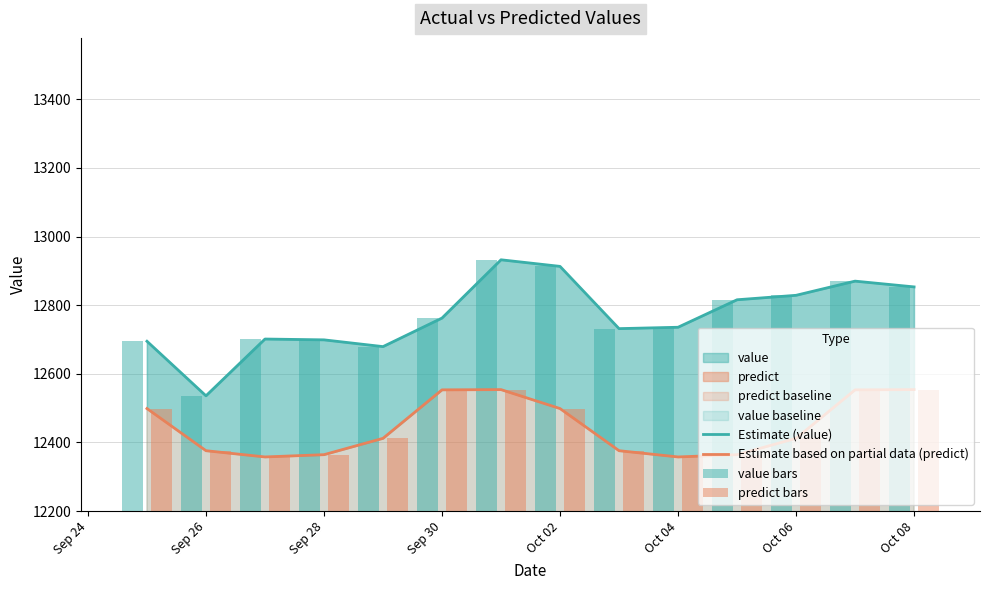

At how many categories does at least one series exceed 12444?

14